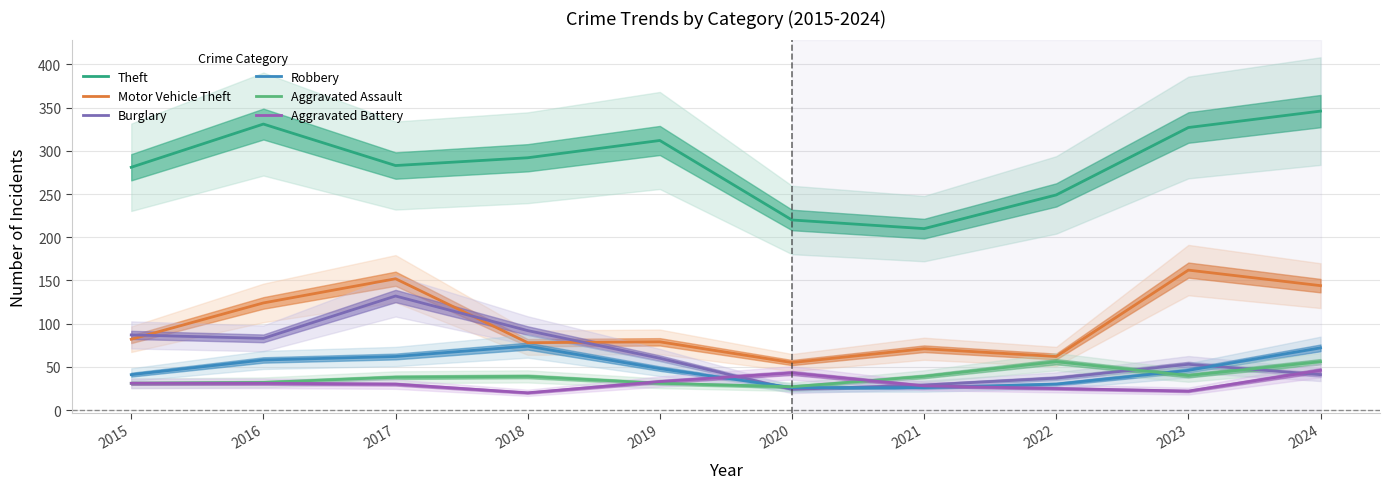

How many values in the Aggravated Assault series are below 39?

5